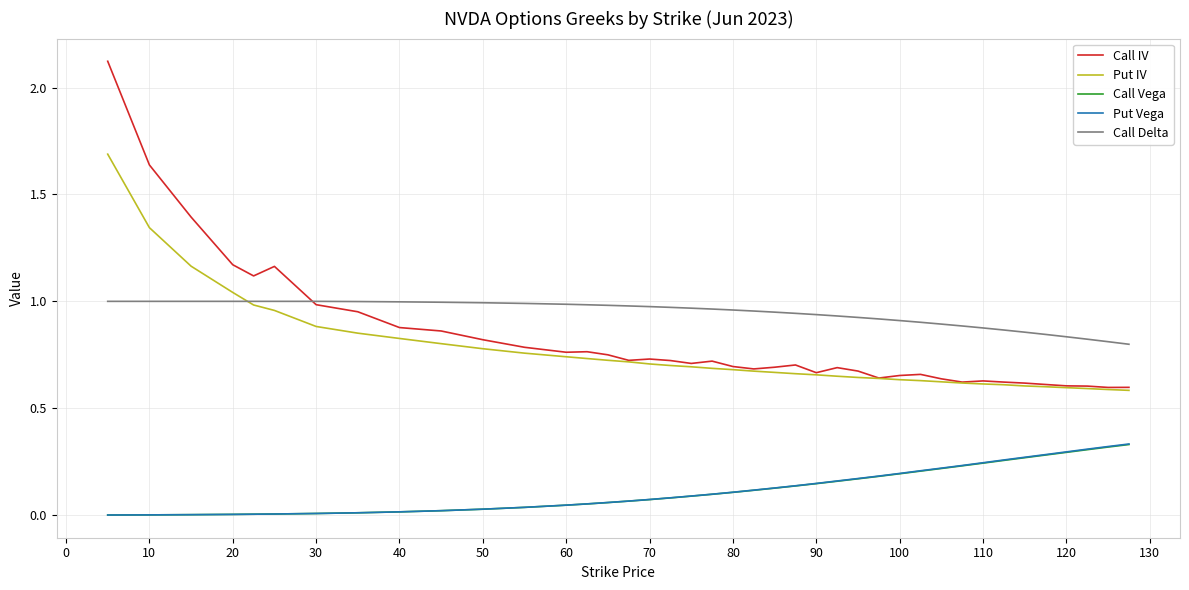

Does the chart have visible grid lines?

Yes